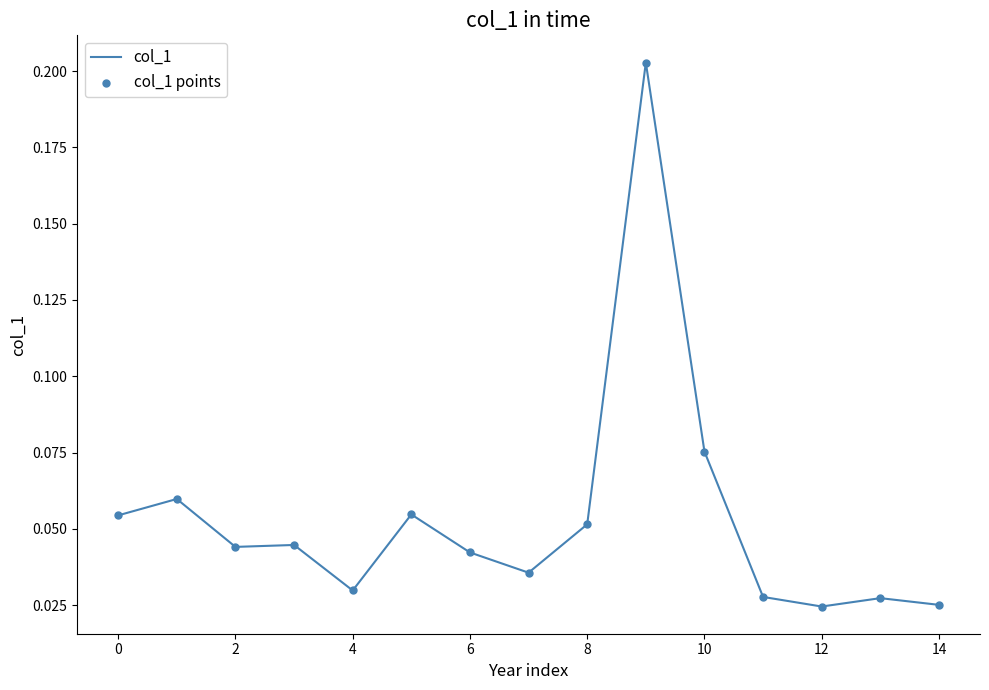

Does the chart have visible grid lines?

No